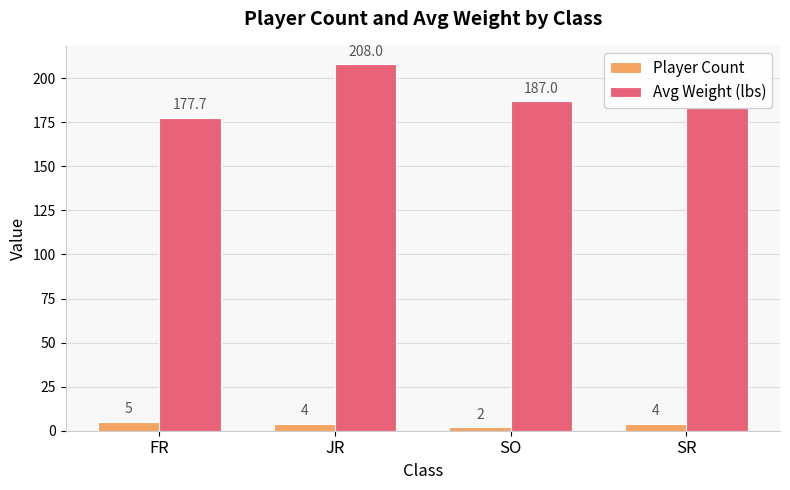

What is the maximum value shown in the chart?

208.0